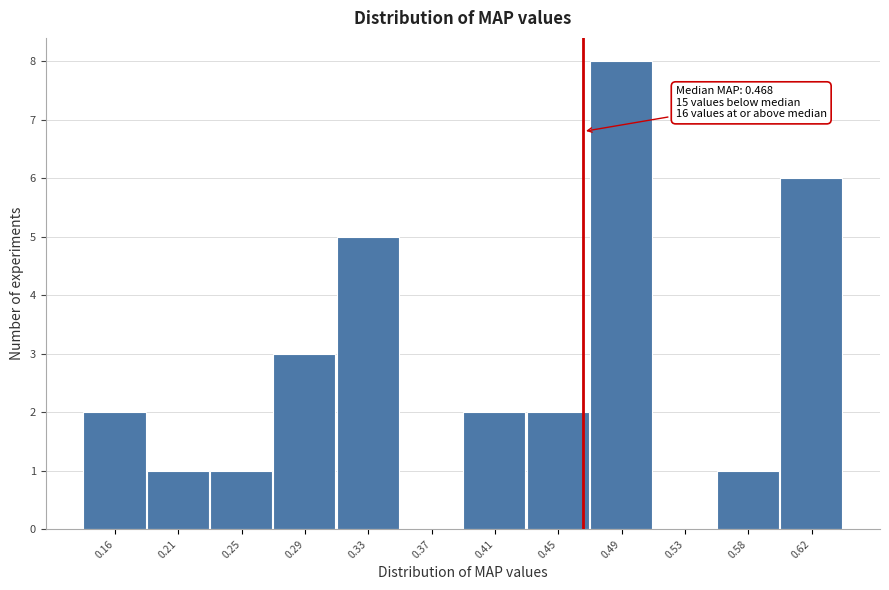

Over which range of the x-axis is the bar tallest?

0.475 to 0.515